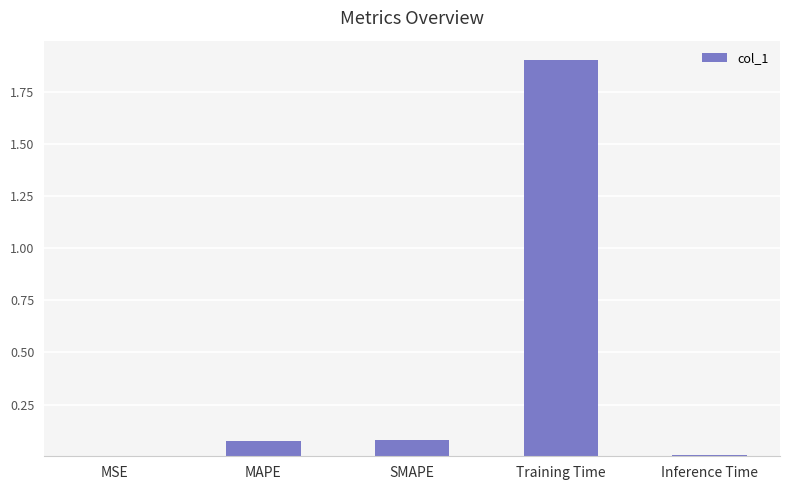

What is the approximate value at Training Time?

1.9